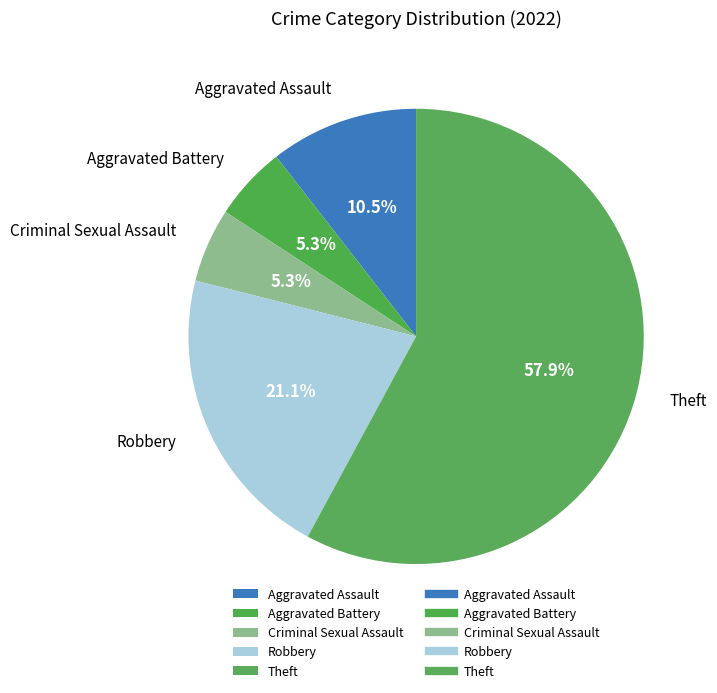

To the nearest percent, what is the combined percentage of Criminal Sexual Assault and Robbery?

26%